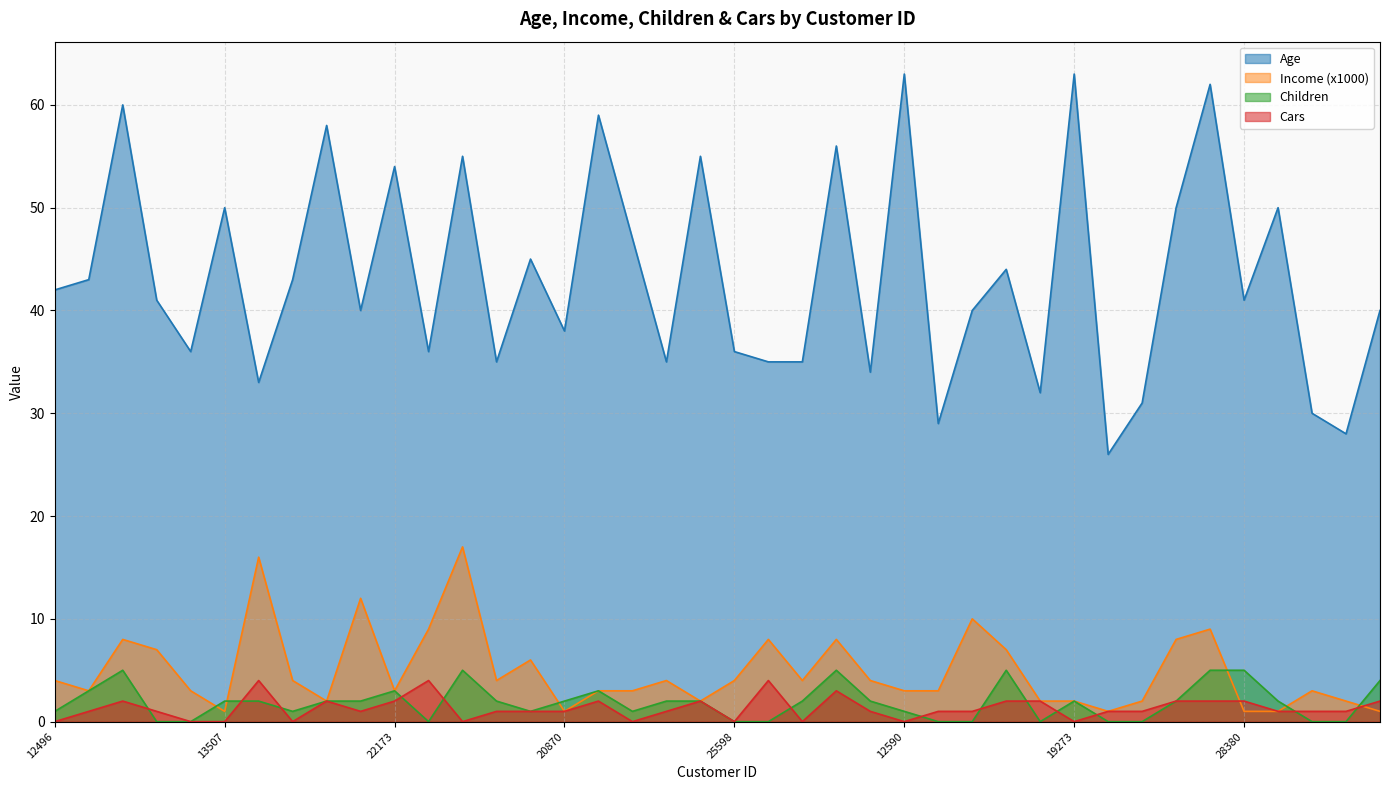

At how many categories does at least one series exceed 38?

24